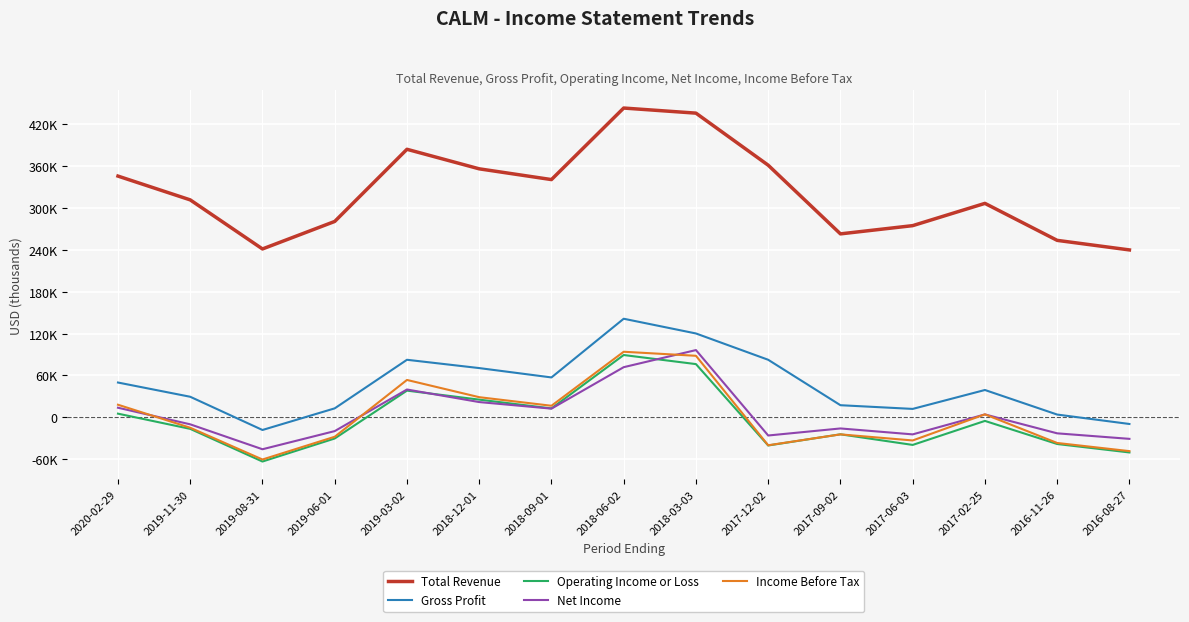

Does the chart display data point markers on the line(s)?

No